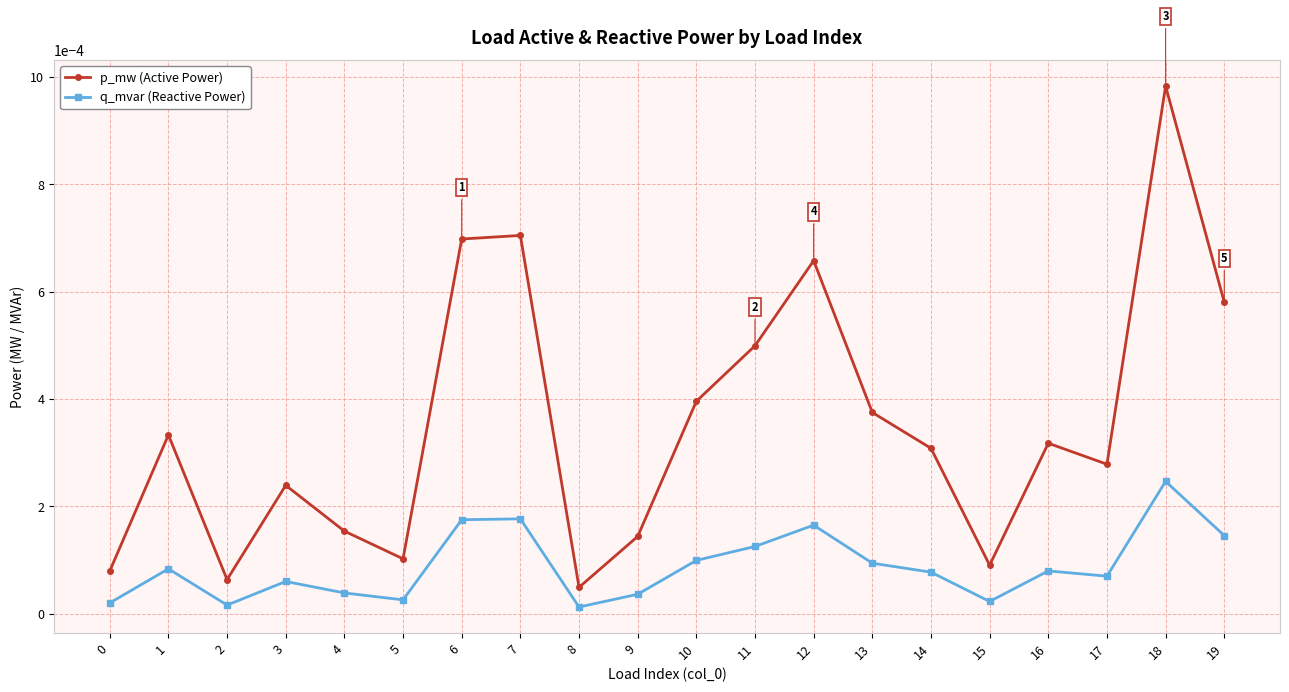

Is the value of q_mvar (Reactive Power) at 5 greater than the value of p_mw (Active Power) at 13?

No